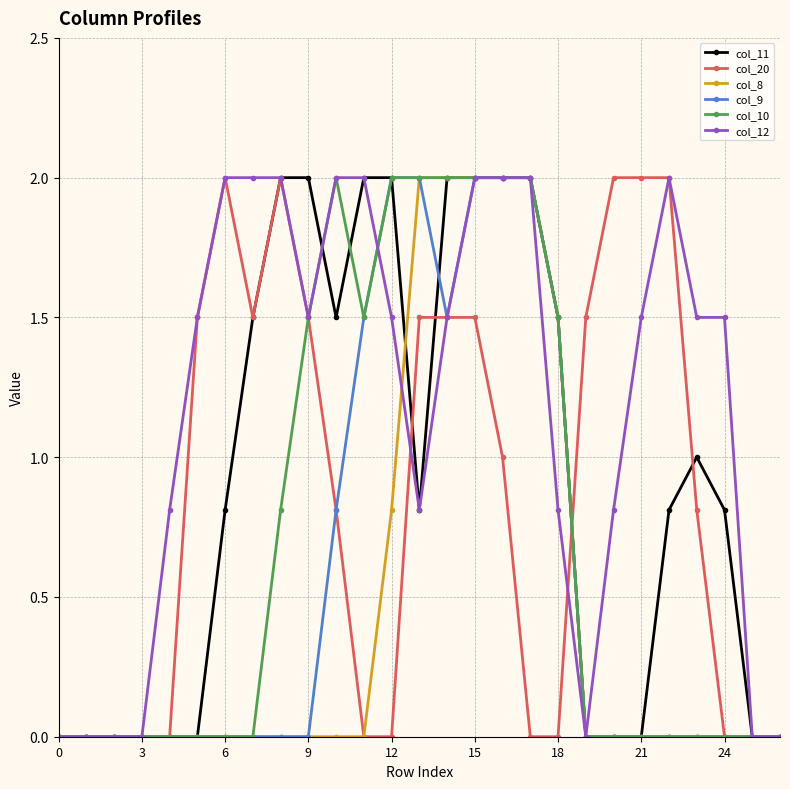

What is the value of the col_20 point at the 11th from the left?

0.8